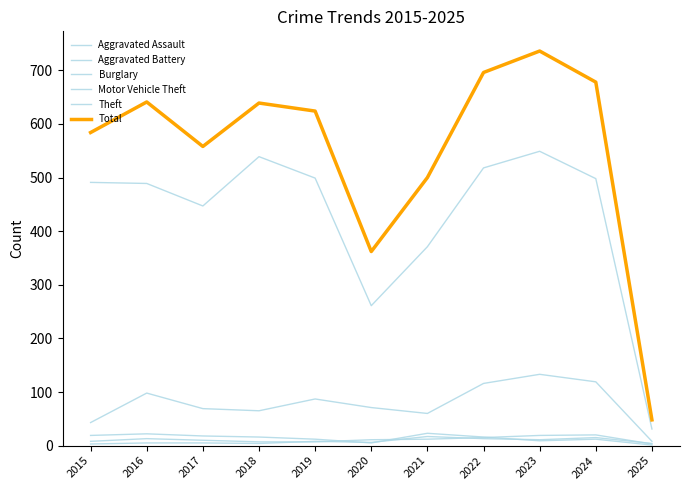

What is the average value of the Total series?

551